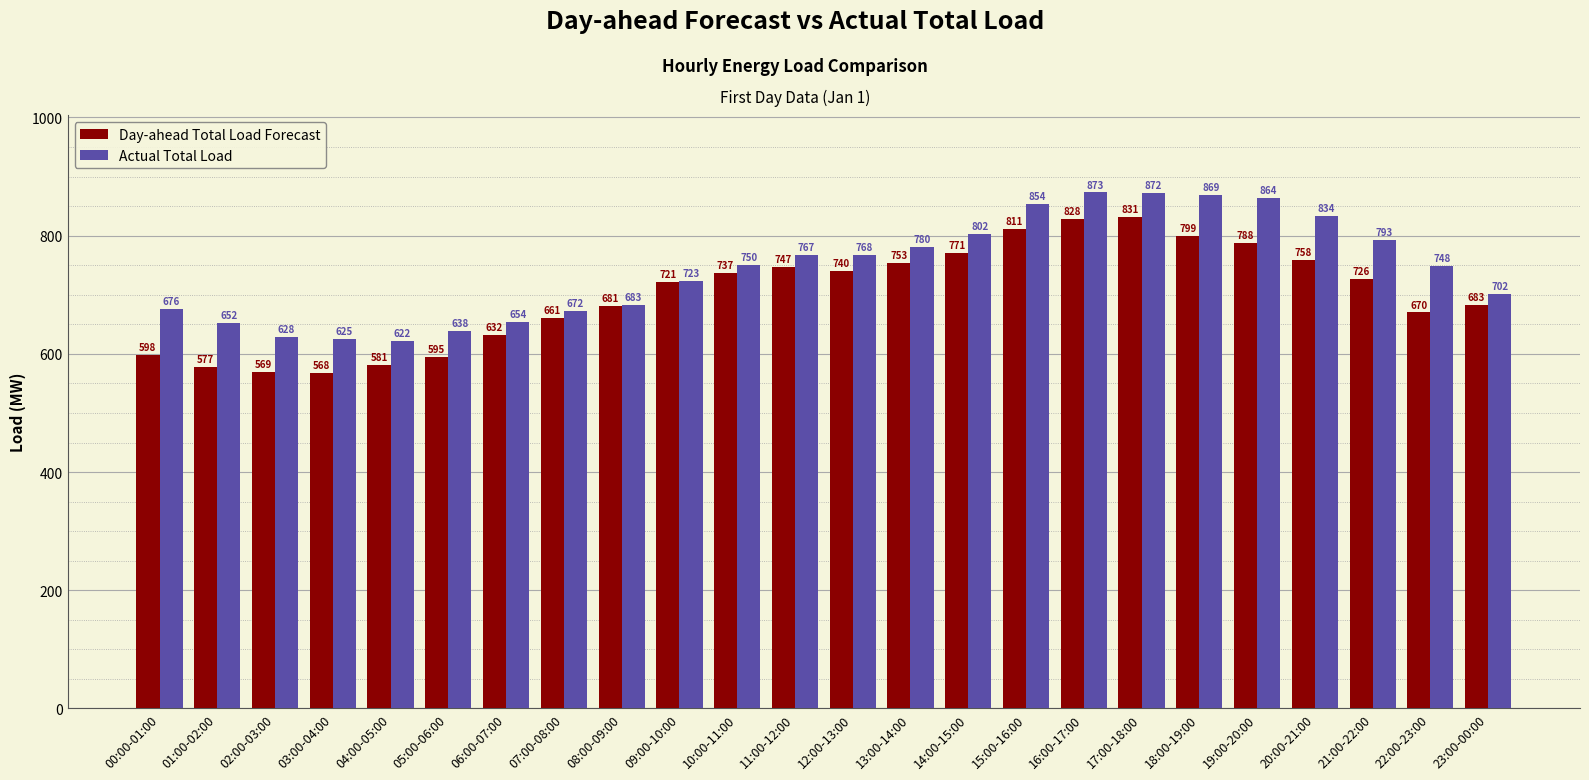

Read the Day-ahead Total Load Forecast value at 16:00-17:00.

828